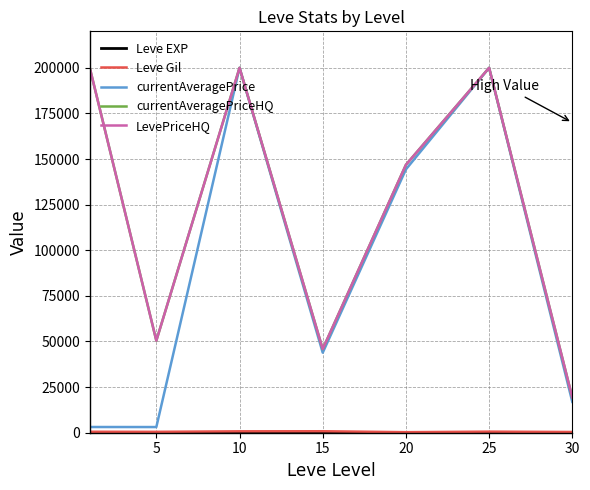

Reading left to right, list all the values displayed in this chart.

Leve EXP: 1.3	6.2	7.7	22.3	23.3	34.7	59.0
Leve Gil: 531.7	488.3	768.3	810.0	300.0	595.0	405.0
currentAveragePrice: 3131.3	3108.7	200000.0	43872.8	144341.2	200000.0	16909.0
currentAveragePriceHQ: 200000.0	50453.5	200000.0	45852.7	146841.5	200000.0	19257.5
LevePriceHQ: 200000.0	50453.5	200000.0	45852.7	146841.5	200000.0	19257.5